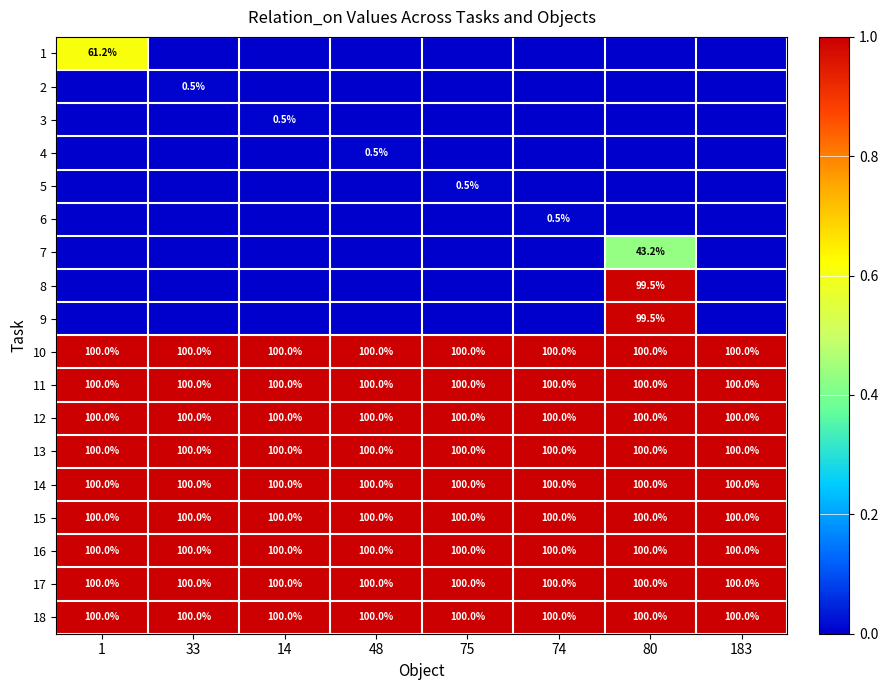

What is the sum of all 11 values?

800.0